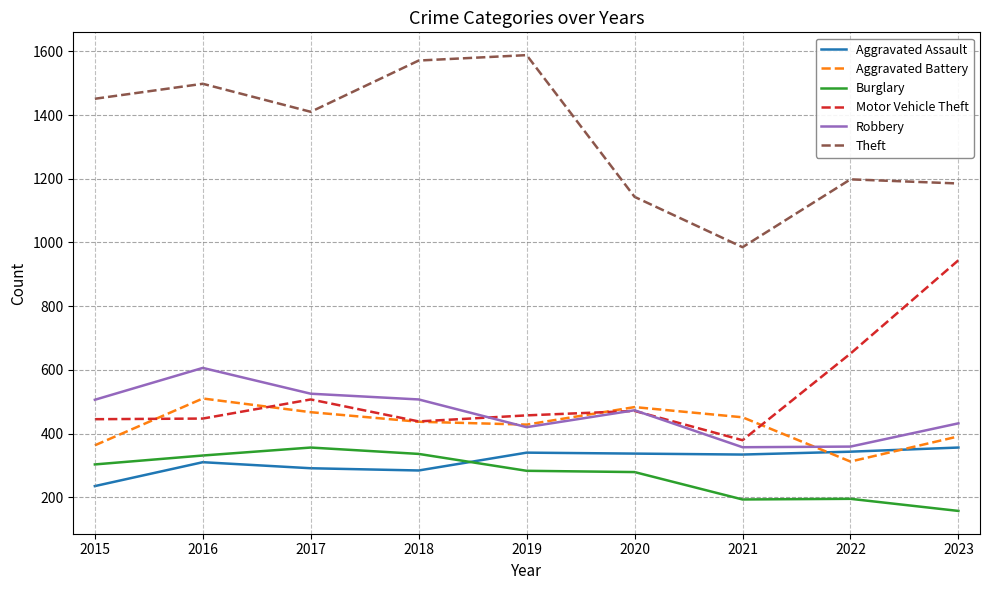

What is the approximate value of Robbery at 2020, to the nearest 5?

475